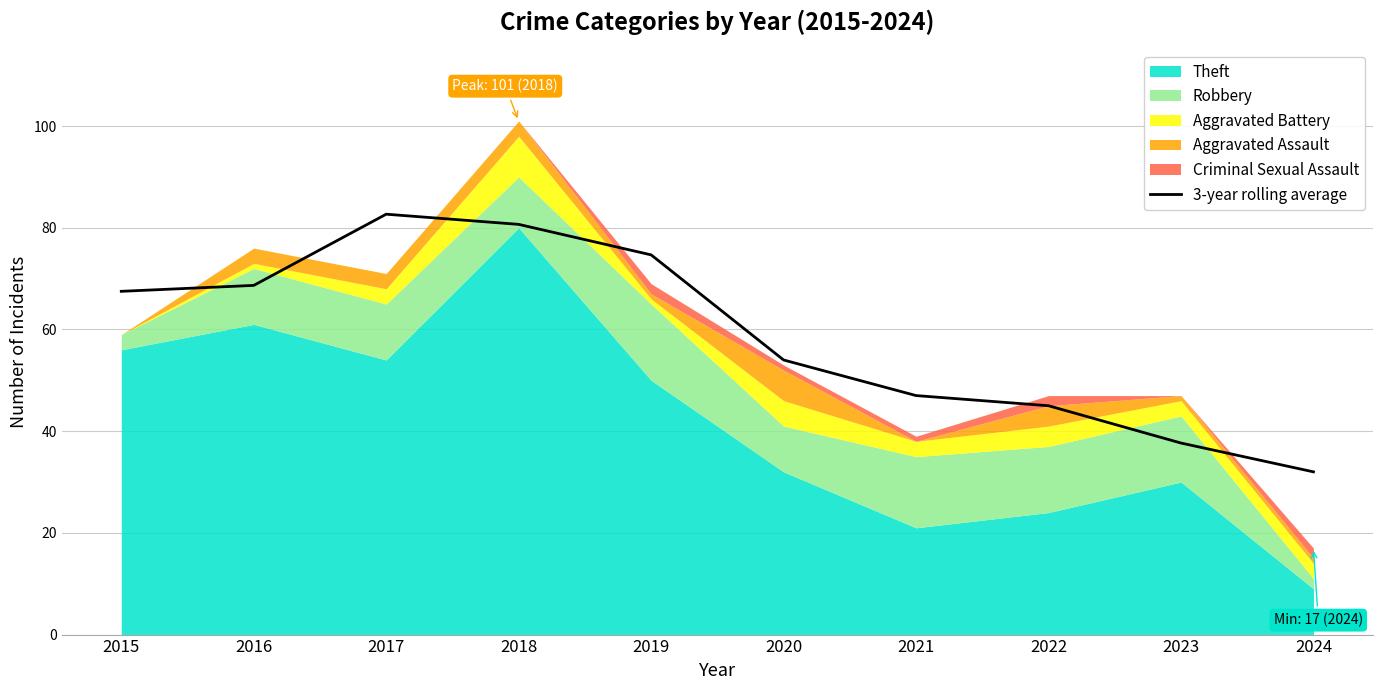

How many interior local peaks (higher than both neighbors) does the data have?

1